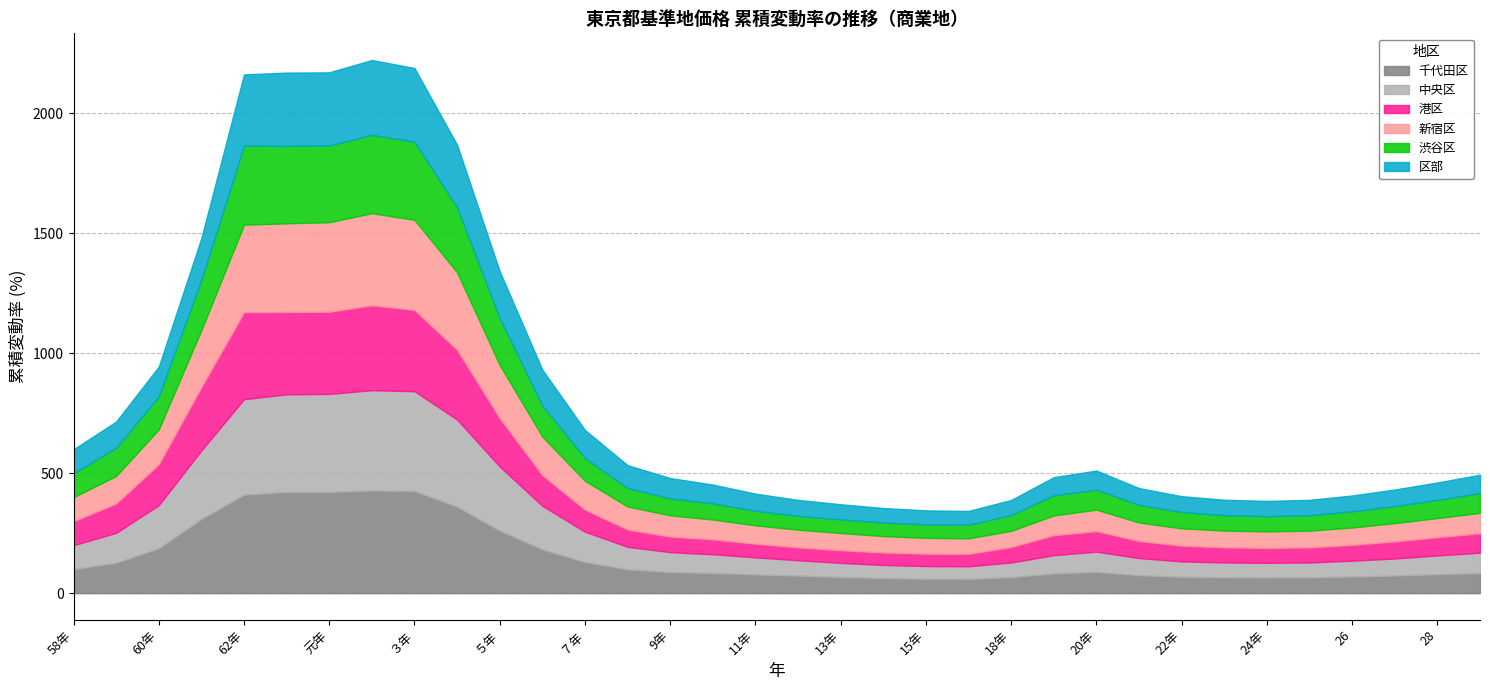

What is the label of the 11th point from the right?

19年